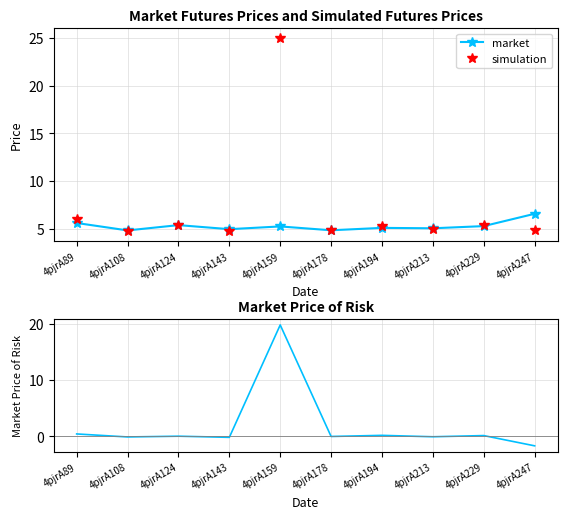

What is the sum of all market values?

52.6